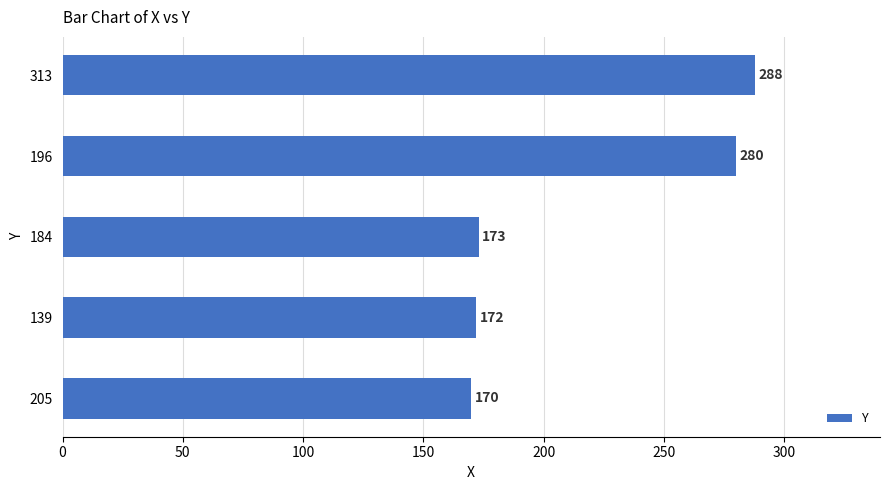

Count the number of data series in this chart.

1